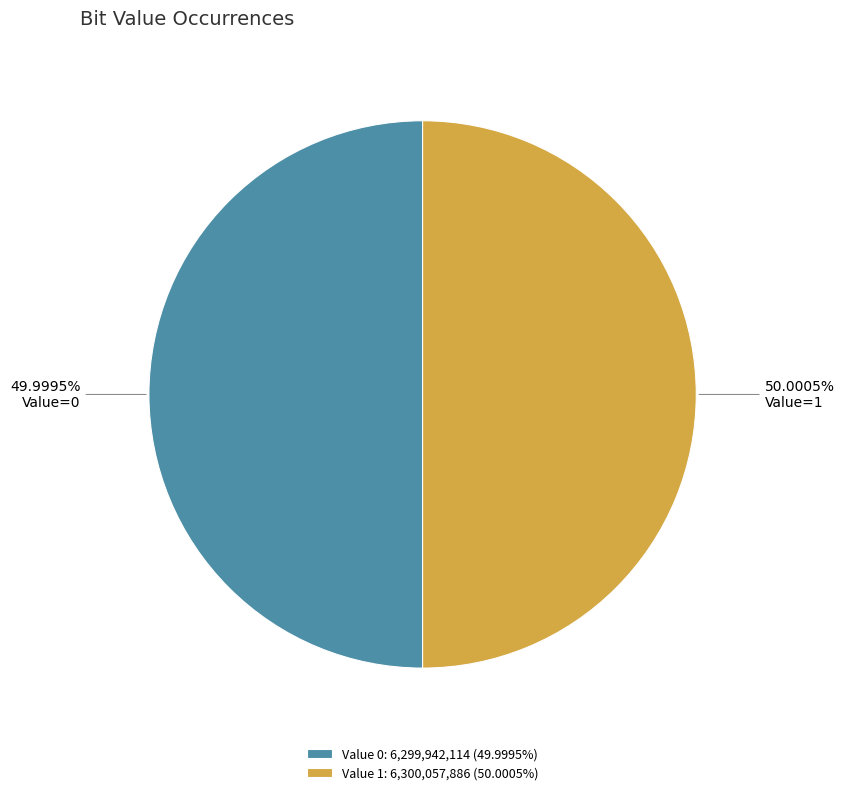

What is the ratio of the value at Value 1: 6,300,057,886 (50.0005%) to the value at Value 0: 6,299,942,114 (49.9995%)?

1.0